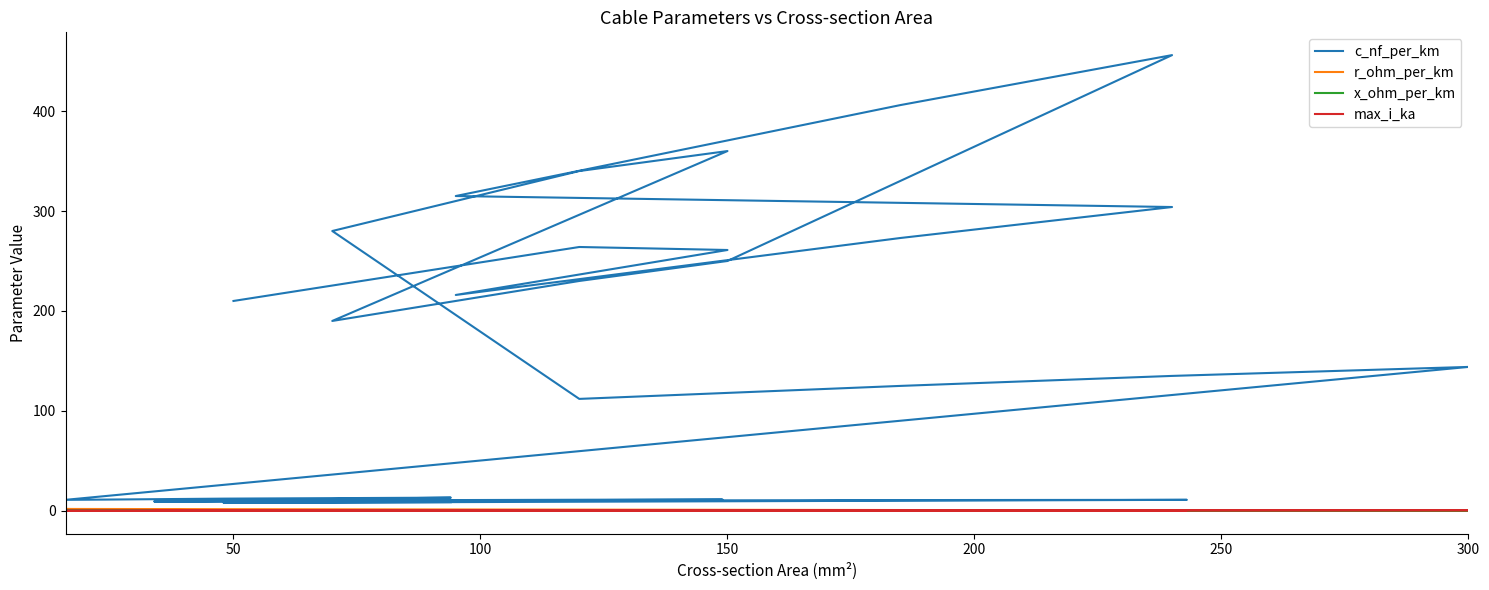

How many values in the c_nf_per_km series are below 13?

20